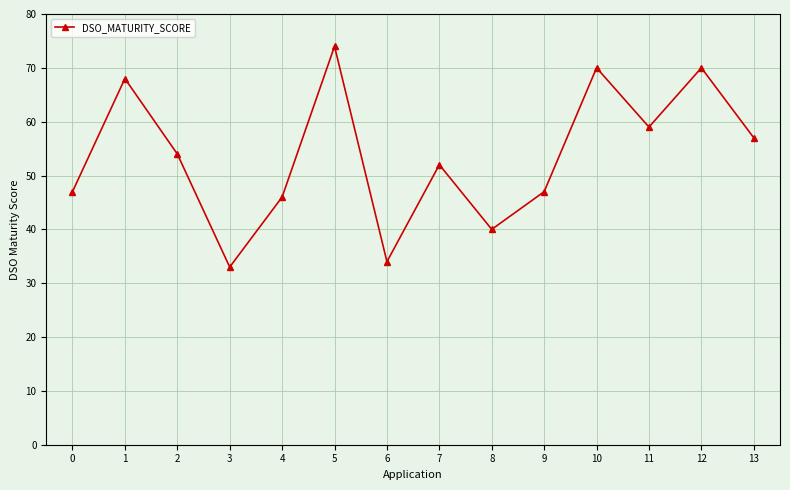

What is the minimum value shown in the chart?

33